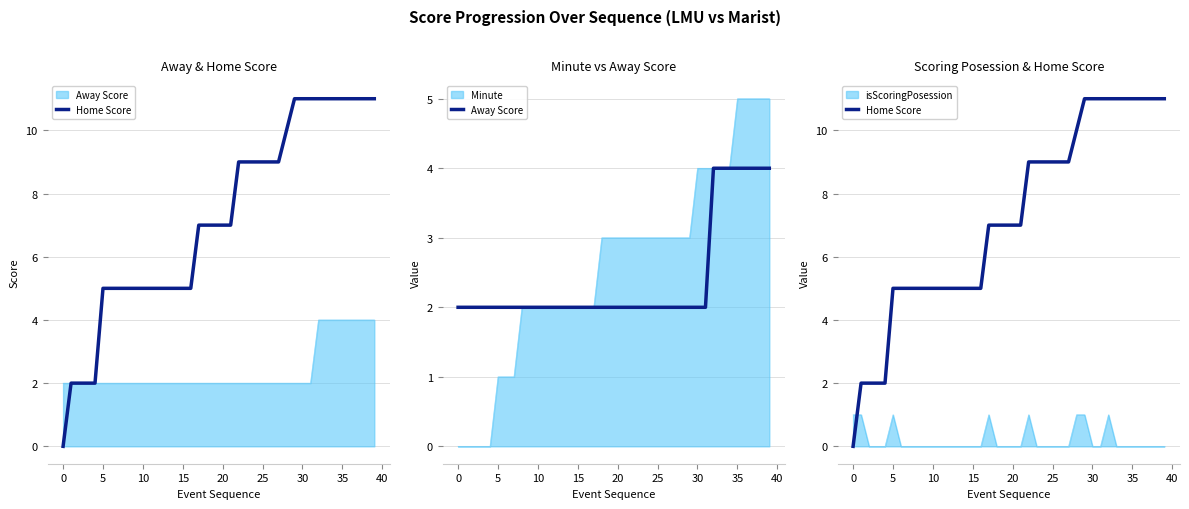

Count the number of categories in the chart.

40